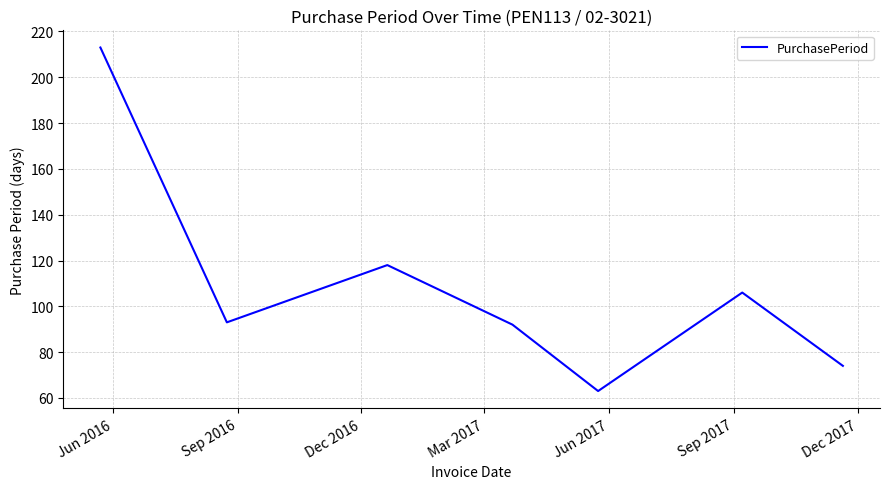

How many interior local peaks (higher than both neighbors) does the data have?

2